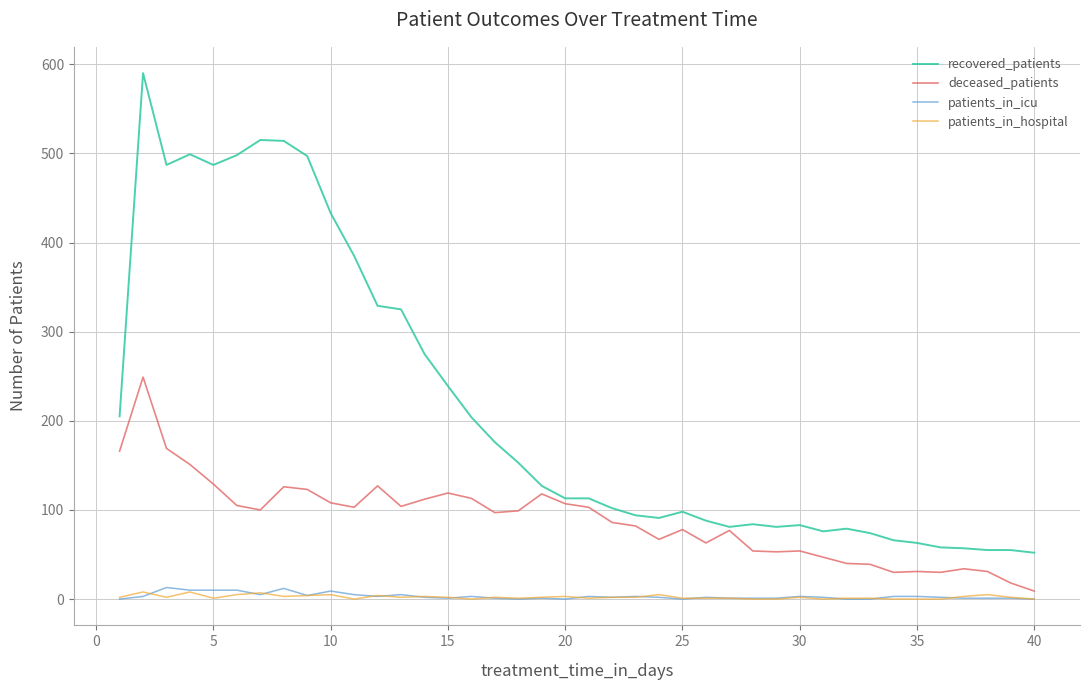

Which series has the widest spread of values?

recovered_patients